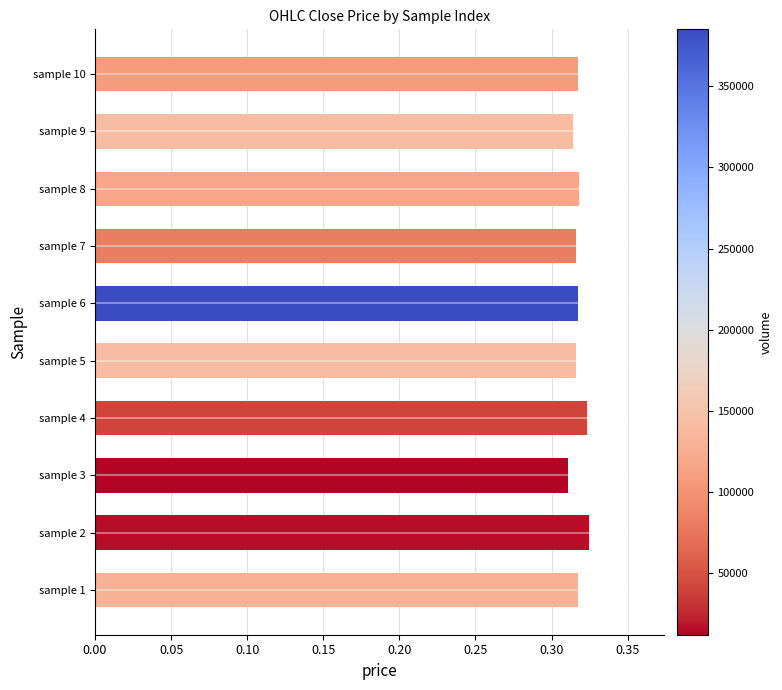

True or false: the data shows 0.2 at sample 1.

False